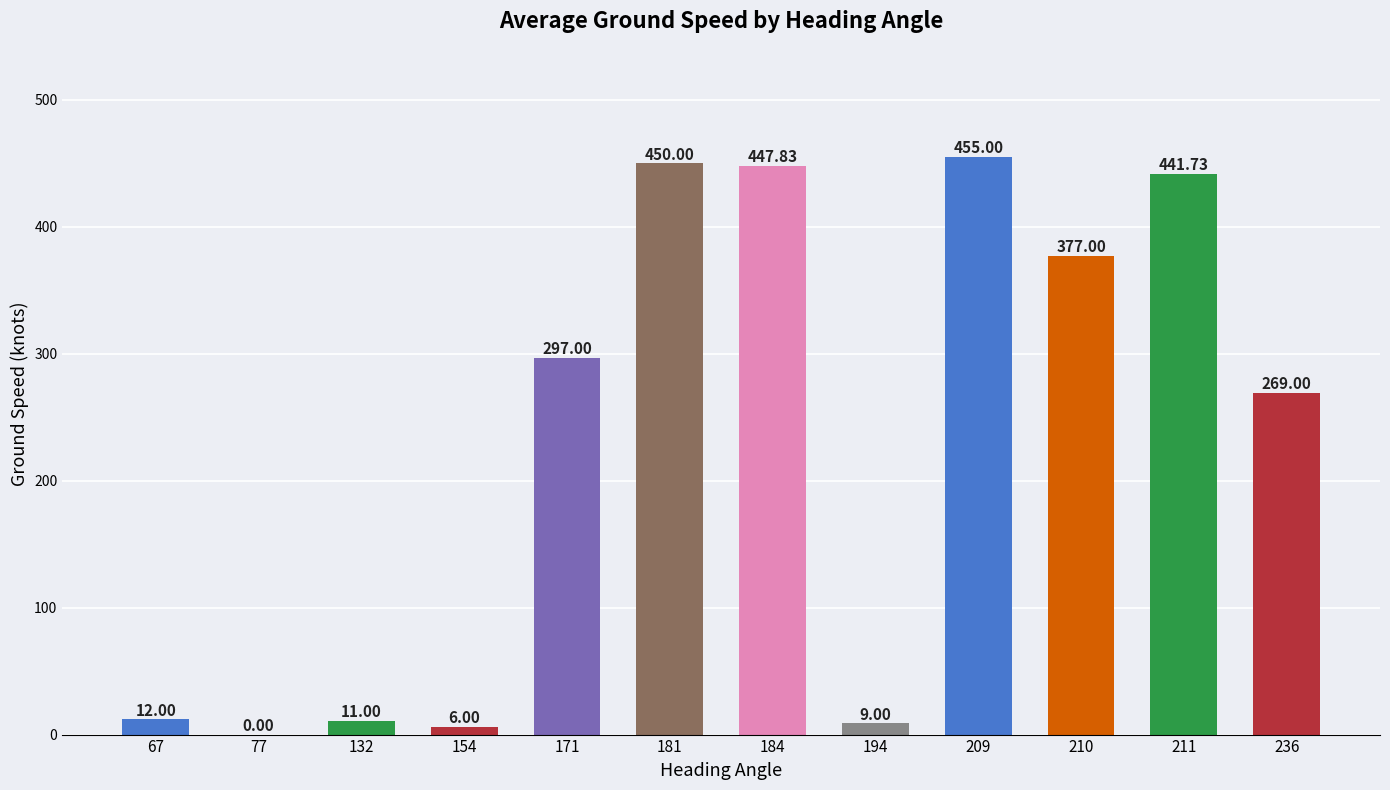

Reading left to right, transcribe all the data shown in this chart.

12.0	0.0	11.0	6.0	297.0	450.0	447.8	9.0	455.0	377.0	441.7	269.0